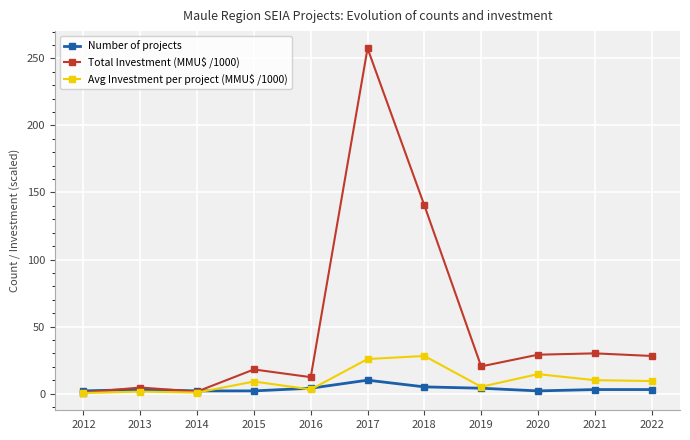

What is the total value across all series at 2016?

19.3